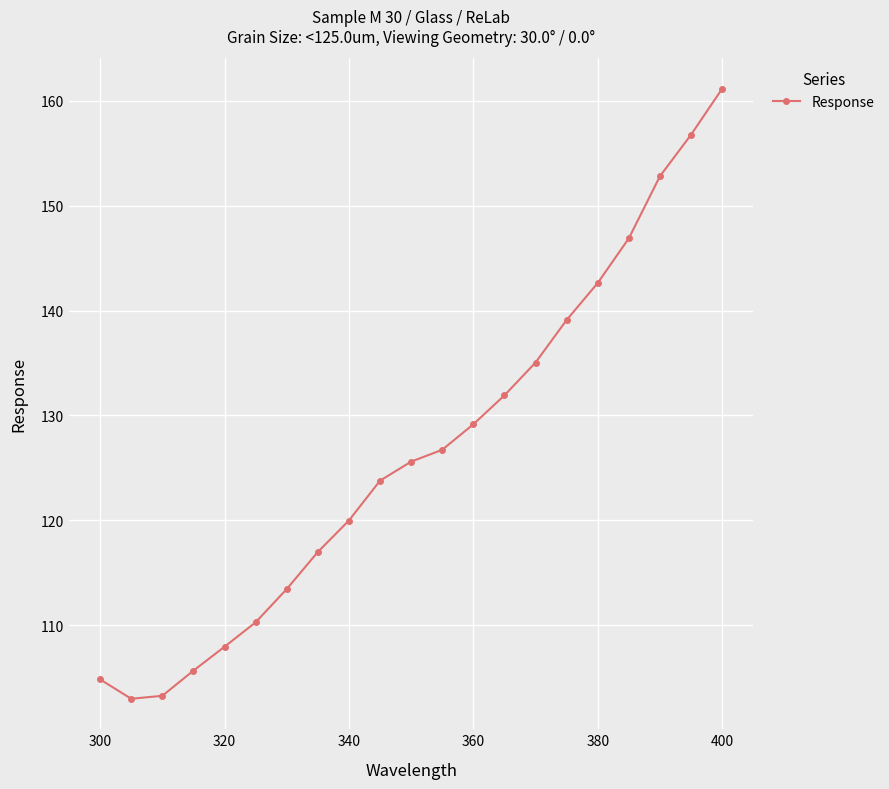

True or false: the data has more than 2 interior local peaks.

False